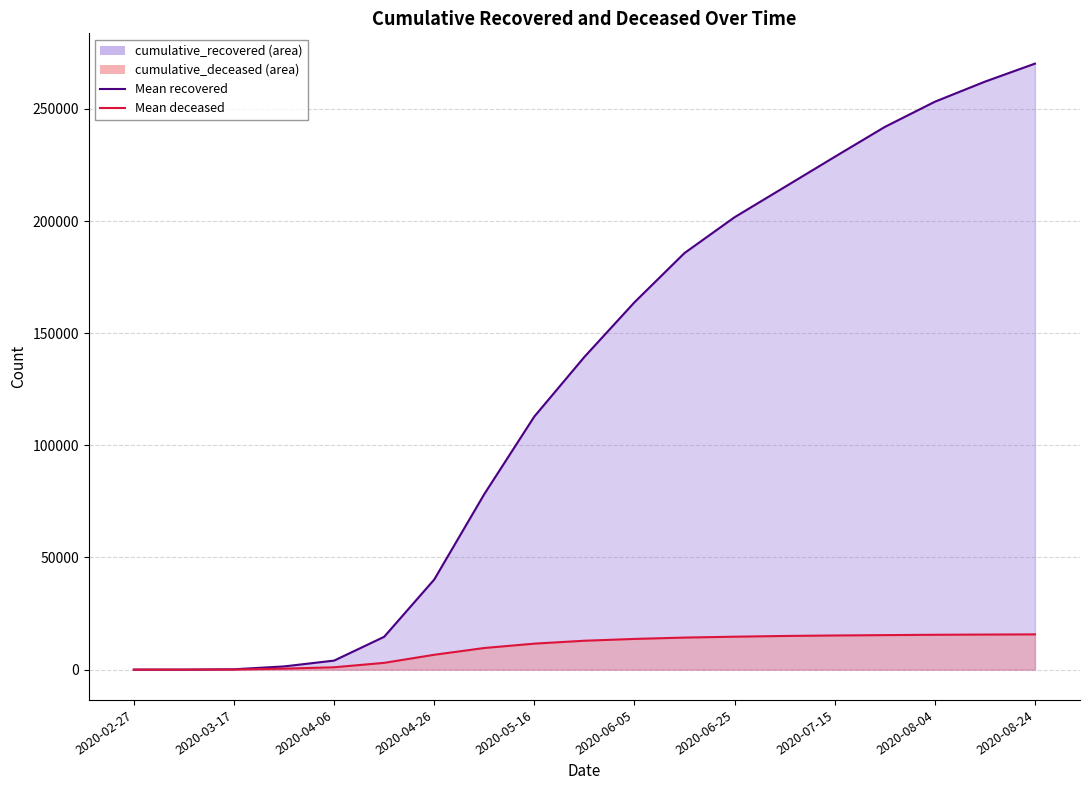

What is the sum of all Mean recovered (line) values?

2413498